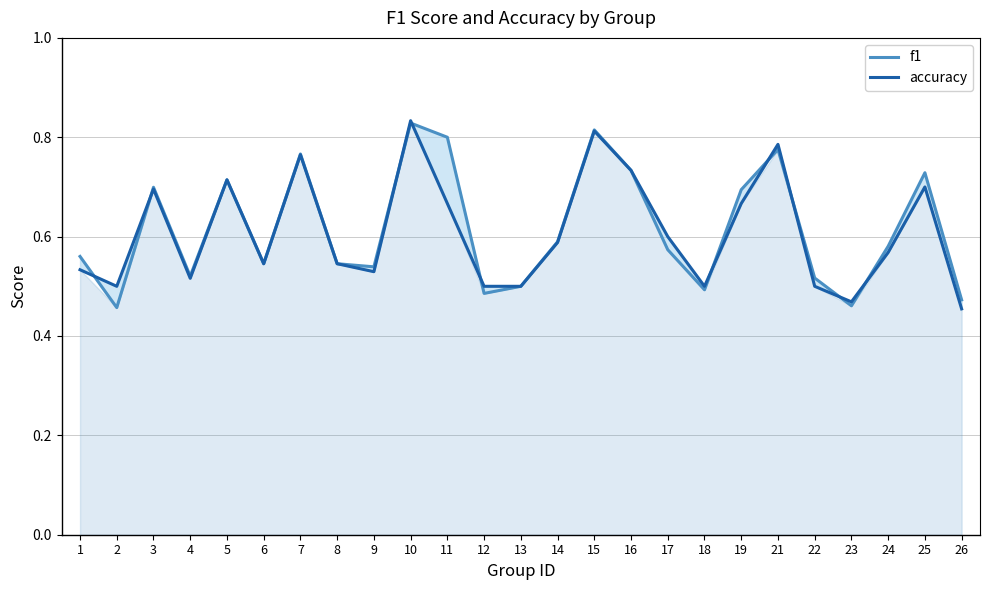

What is the difference between the f1 values at 26 and 24?

0.1